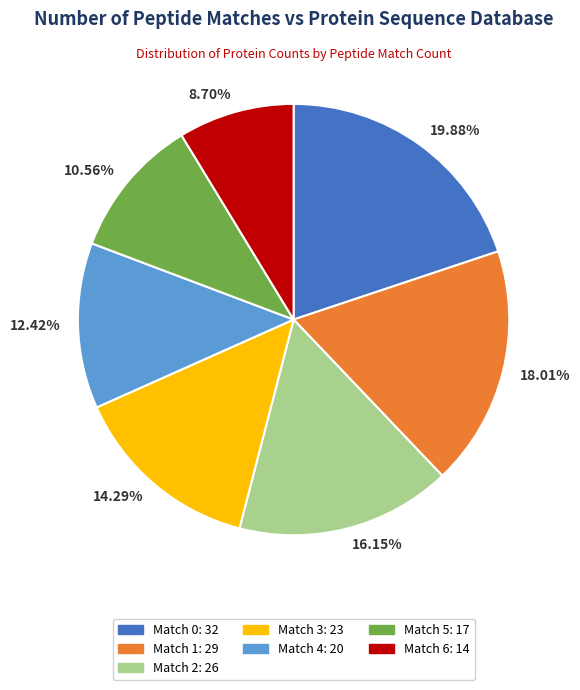

Rank the categories by value from lowest to highest.

8.70%, 10.56%, 12.42%, 14.29%, 16.15%, 18.01%, 19.88%